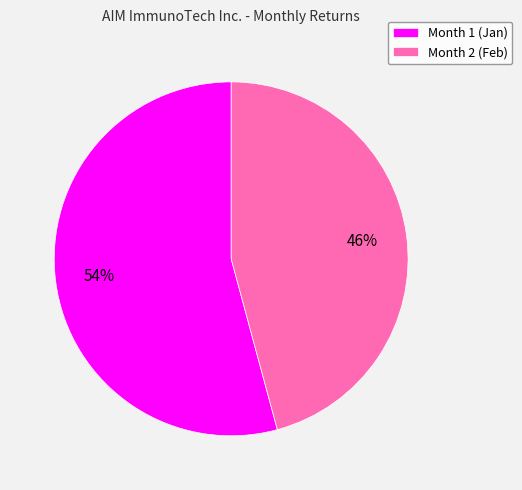

What is the smallest slice in the pie chart?

Month 2